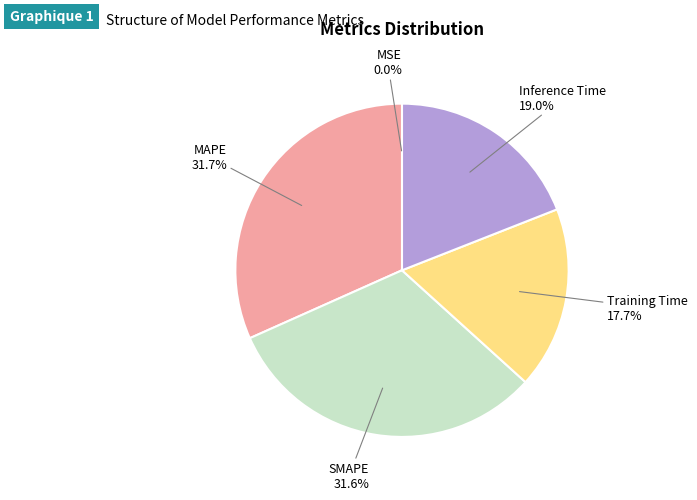

Which has a higher value, Inference Time or Training Time?

Inference Time